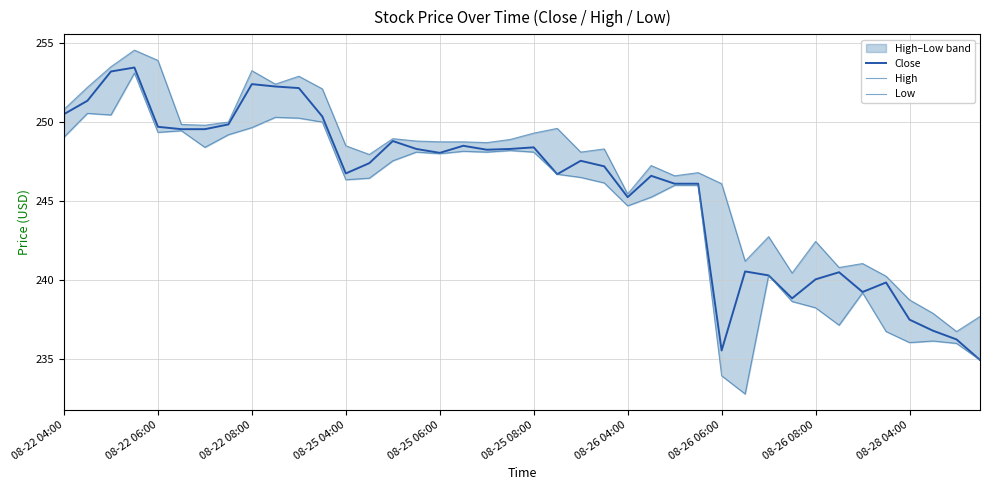

At which label is Close closest to 244?

08-26 04:00